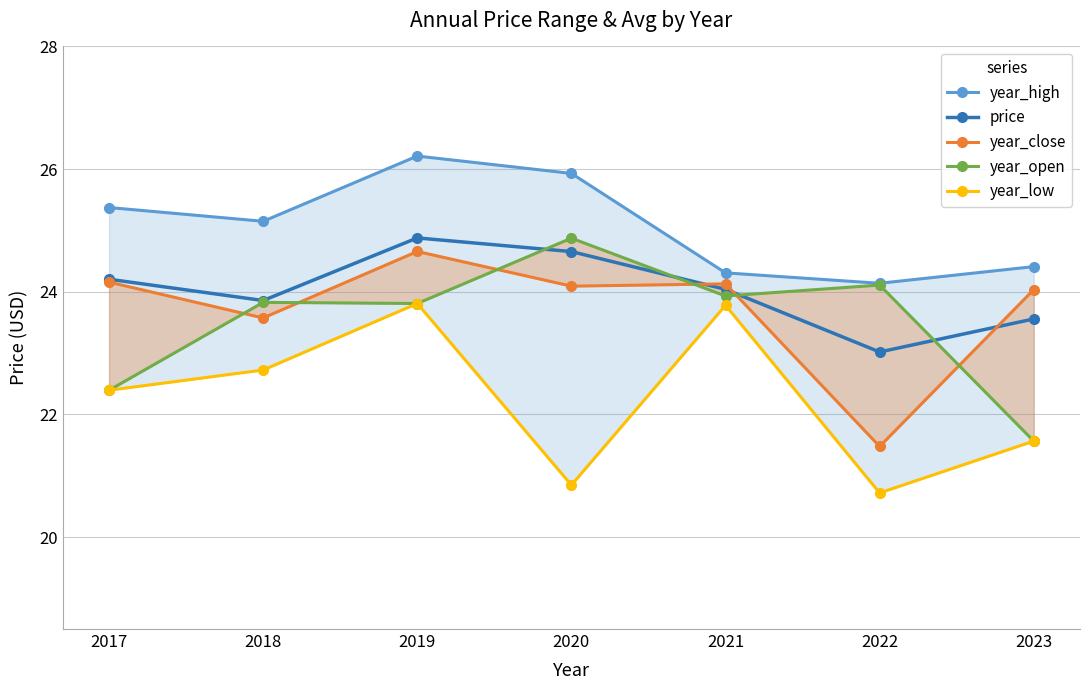

What is the approximate value of year_low at 2018?

22.7